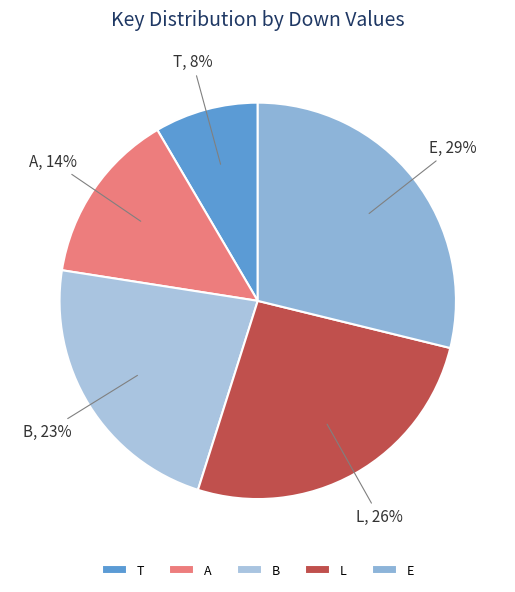

Approximately how many times larger is the value at B compared to L?

0.9